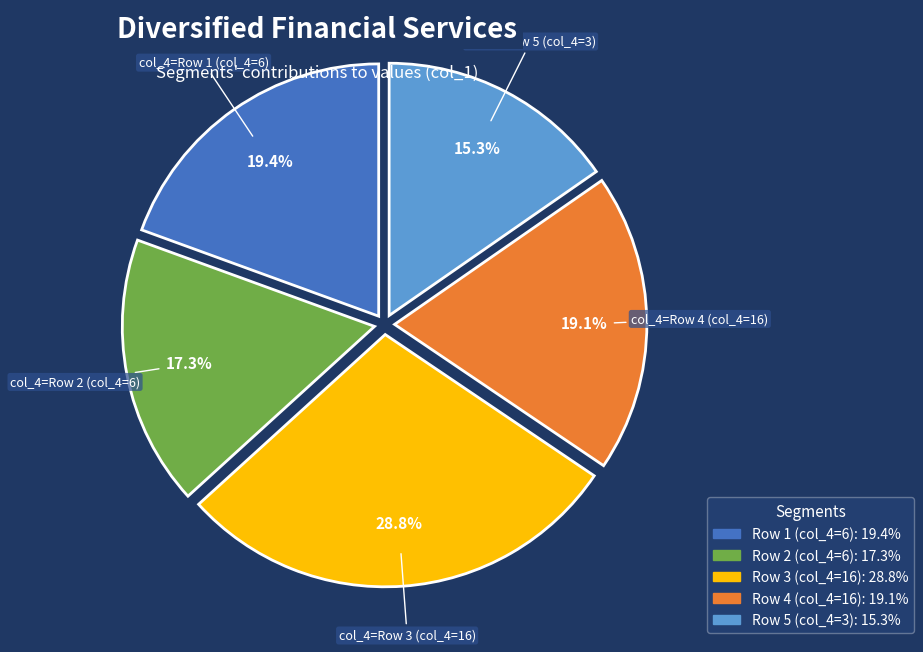

Is there any slice that represents more than half of the pie?

No